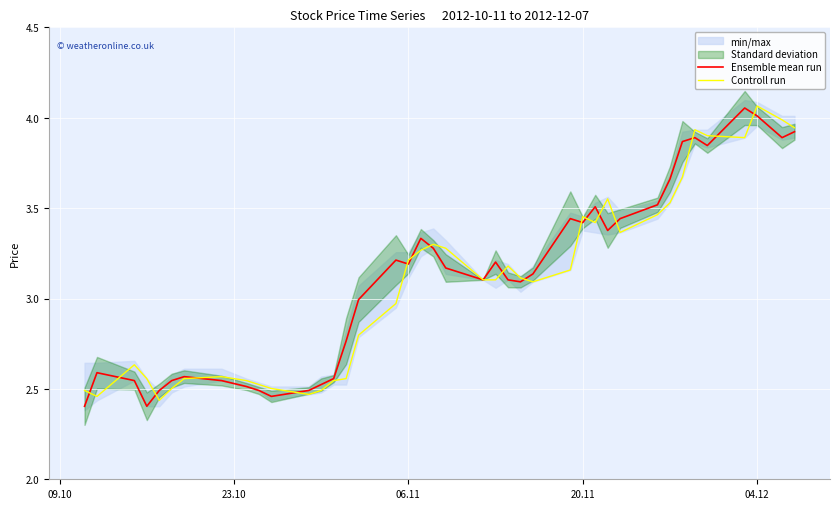

Which category has the highest value in the Controll run series?

04.12